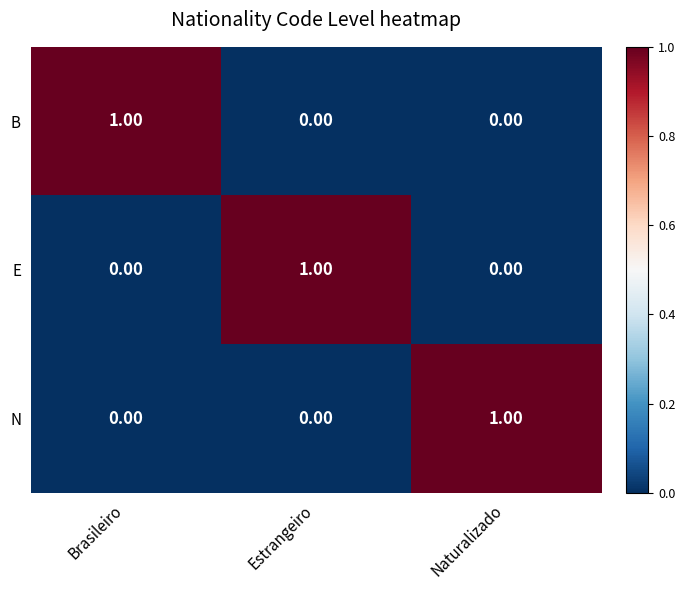

Is the value of E at Estrangeiro greater than the value of N at Brasileiro?

Yes